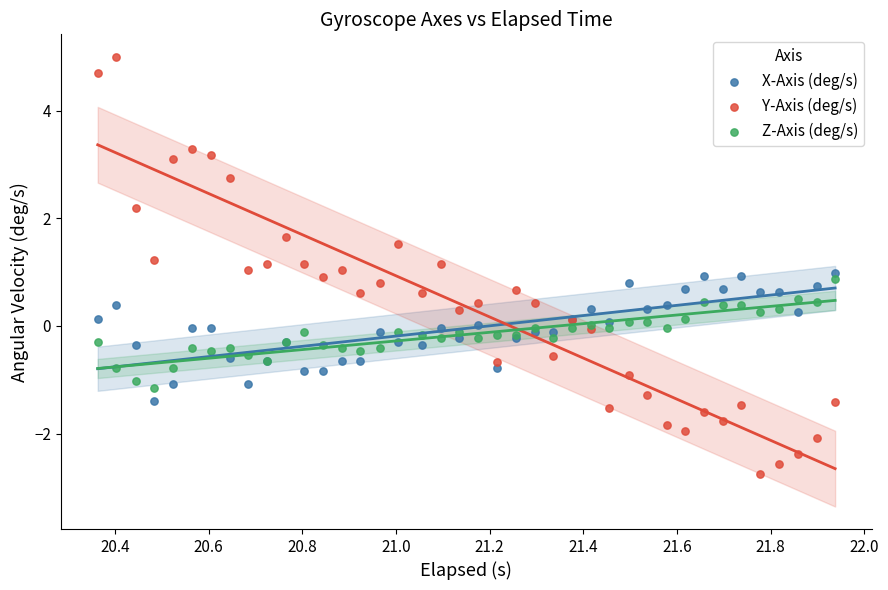

Which series contains the highest Y value?

Y-Axis (deg/s)